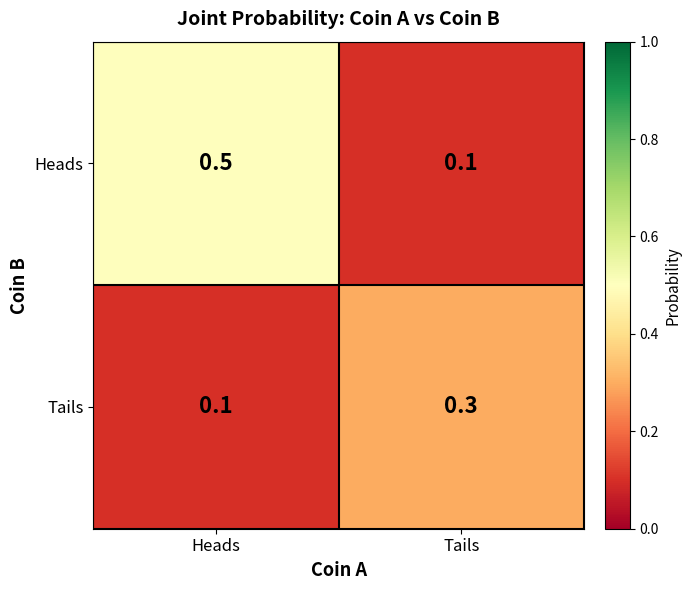

Is it true that Heads equals 0.8 at Heads?

False